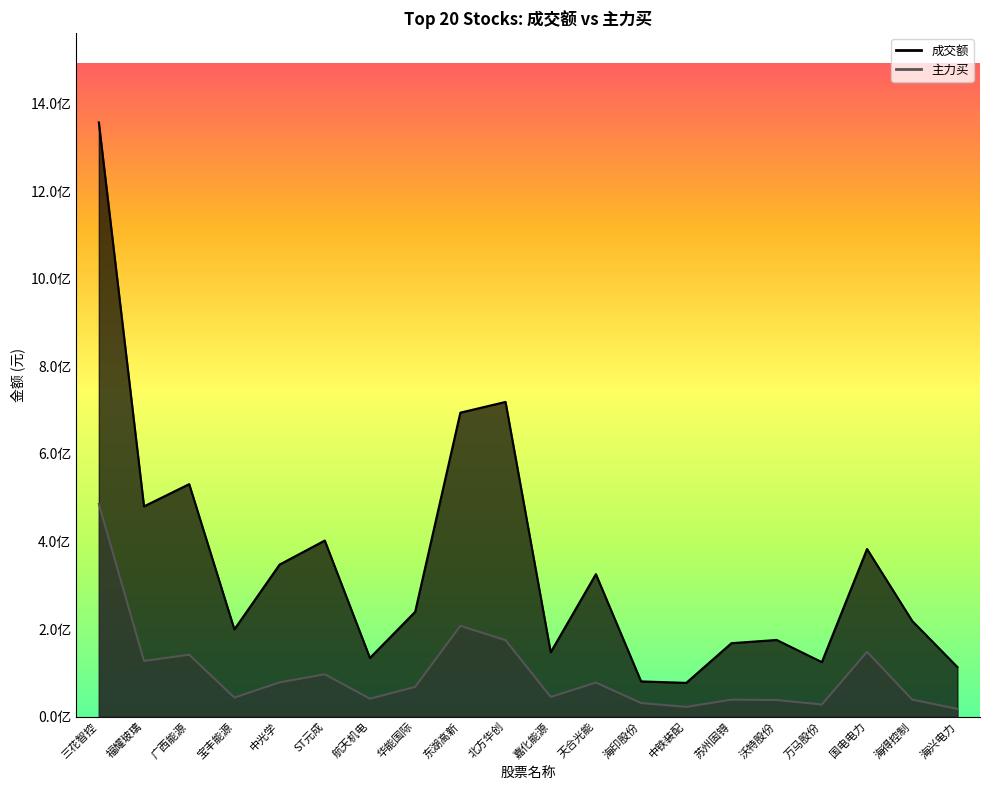

True or false: 主力买 has a value of 6687542 at 海兴电力.

False